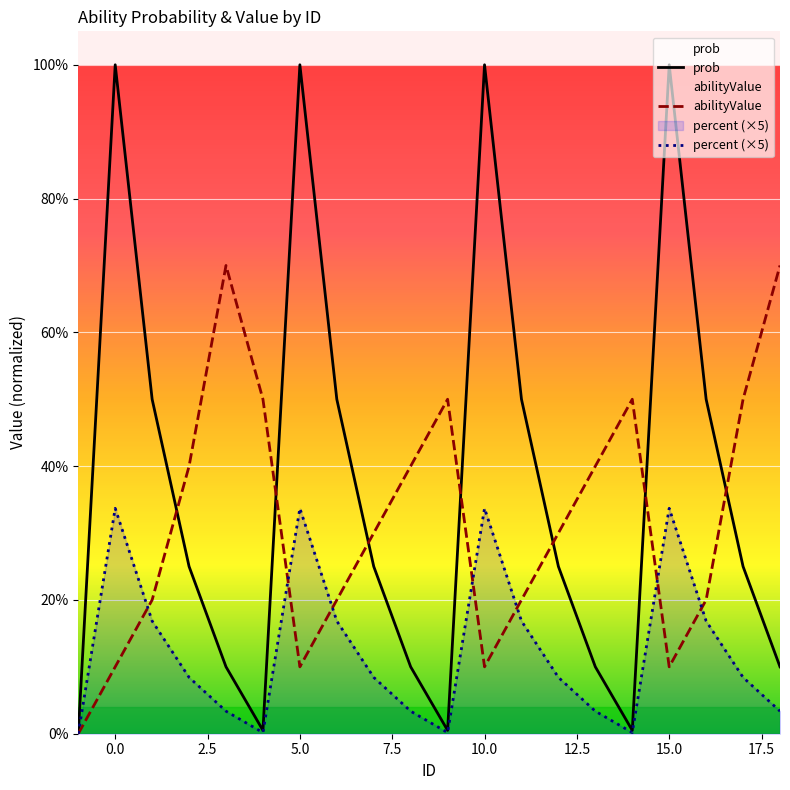

What is the sum of all percent (×5) values?

2.5